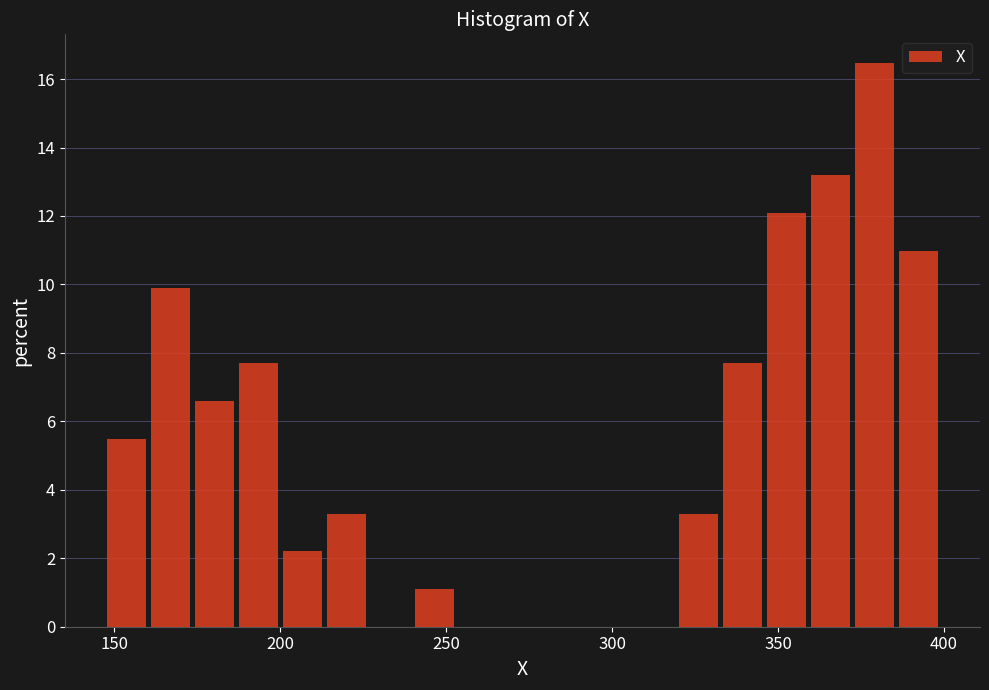

Around what value on the x-axis is the tallest bar? Give the approximate position of its centre, as read against the axis.

380